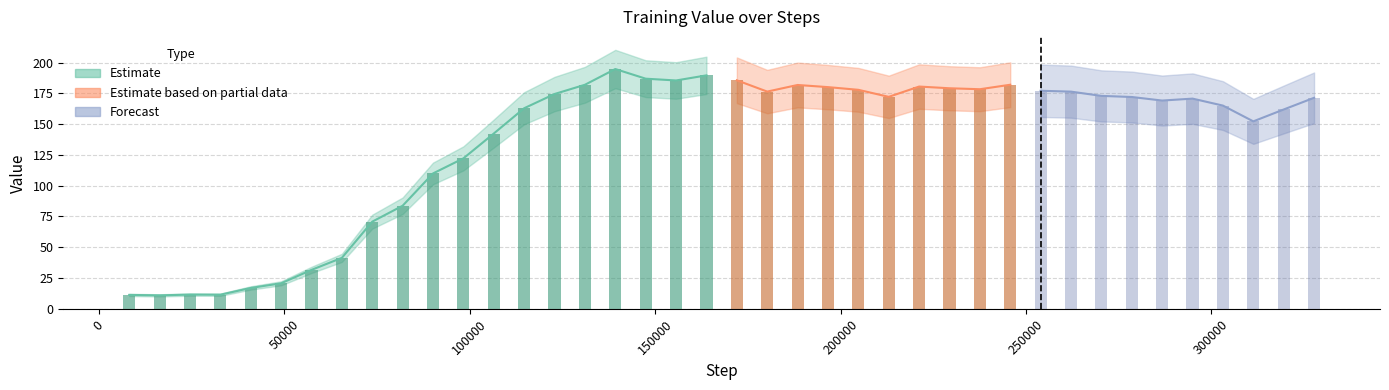

Which has a higher value, 9 or 1?

9